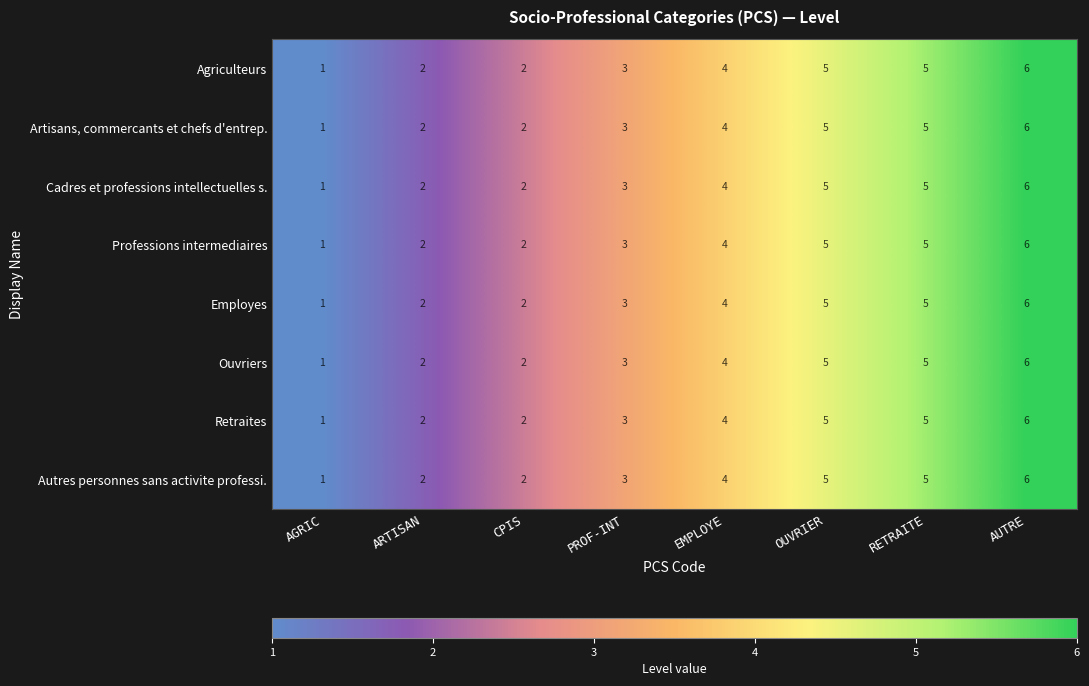

Count the Professions intermediaires values in the range 2 to 5.

6